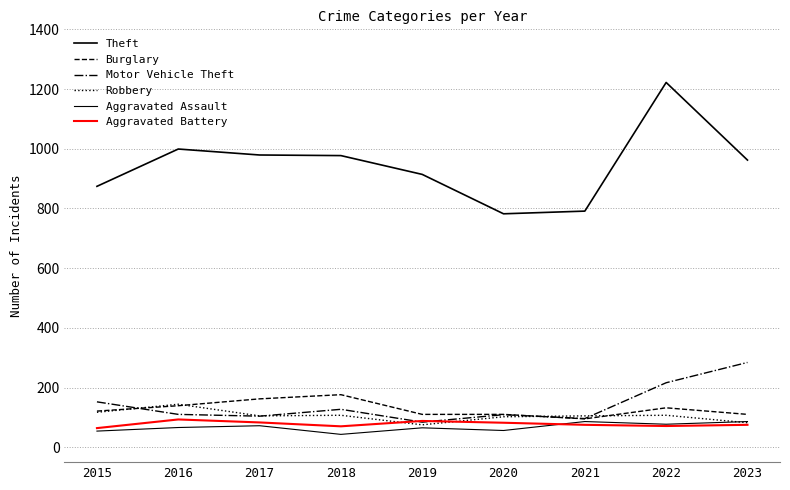

Does the chart have visible grid lines?

Yes